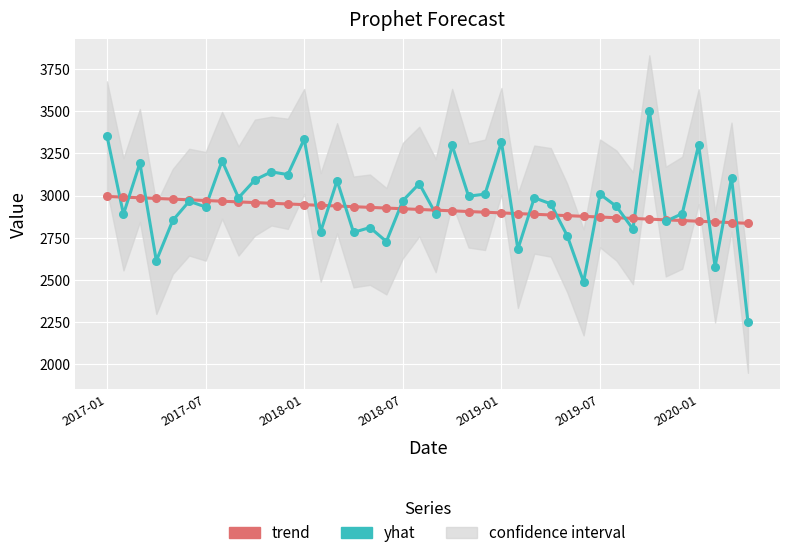

At how many categories does at least one series exceed 3215?

6